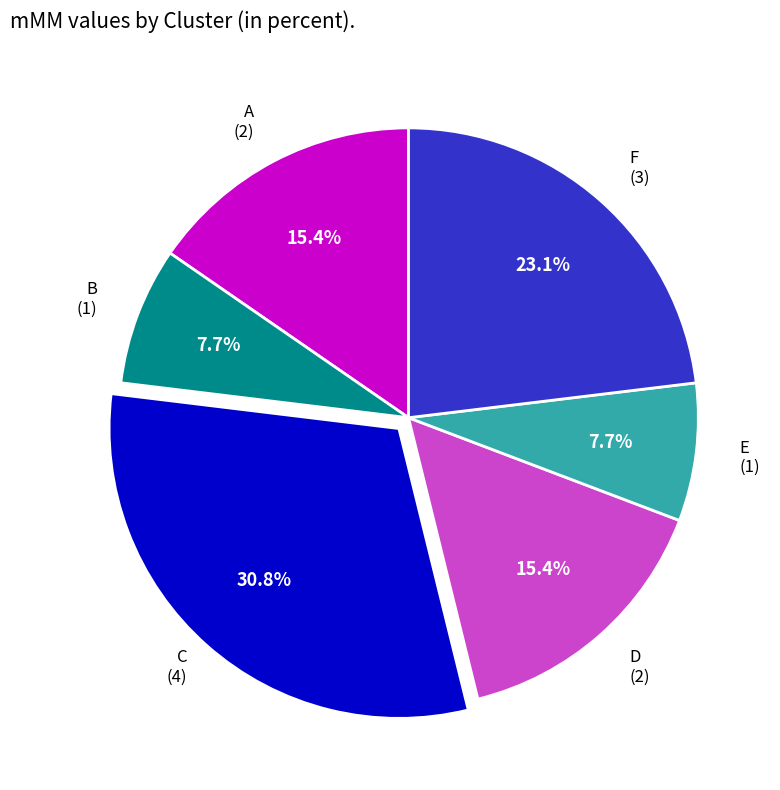

To the nearest percent, what is the difference between the largest and smallest slice percentages?

23%